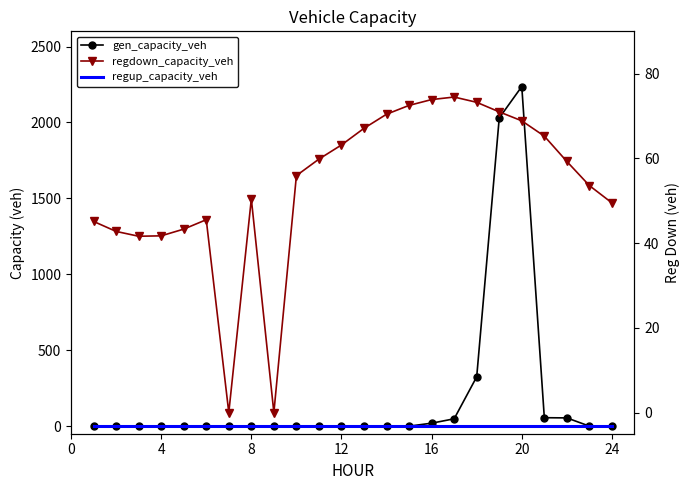

List the series in order of their peak value, highest first.

gen_capacity_veh, regdown_capacity_veh, regup_capacity_veh